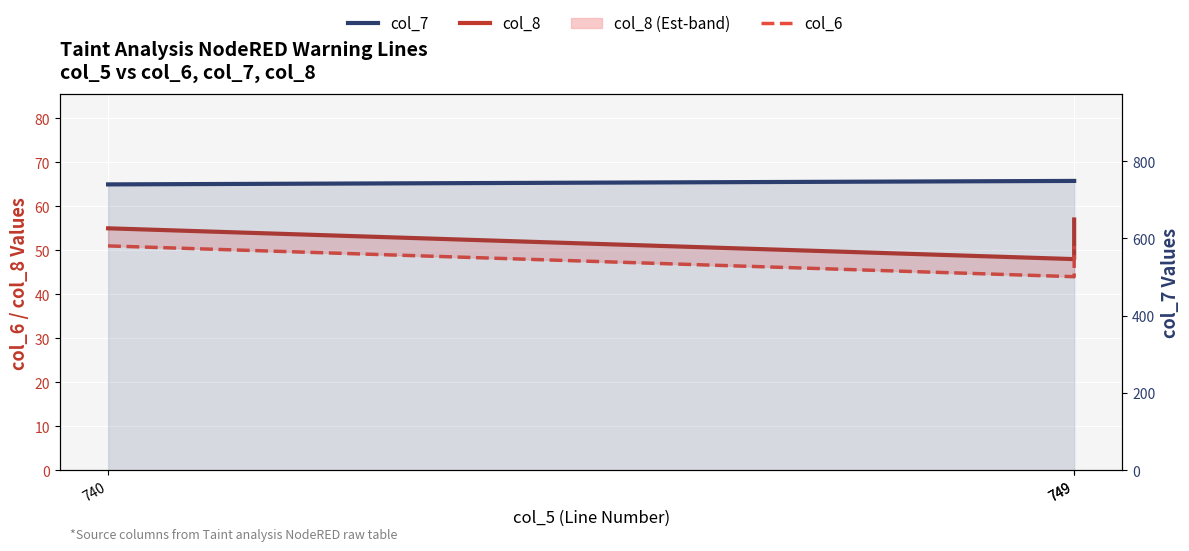

What is the difference between the maximum and minimum values in the col_8 series?

9